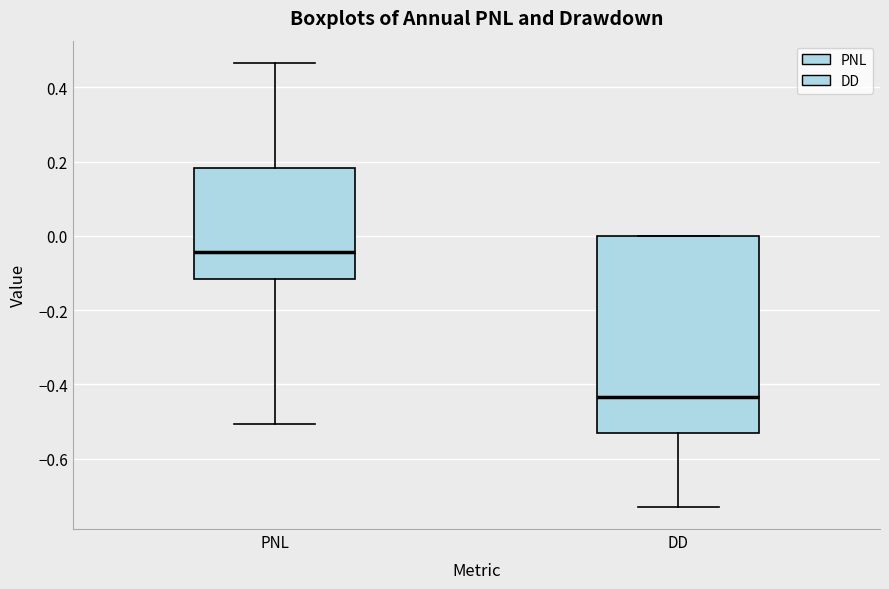

Reading left to right, read every box against the y-axis: the position of its median line, the range the box covers, and the ends of its whiskers. The values are not printed on the chart, so give them approximately, as read against the axis.

PNL: median -0.04, box -0.12 to 0.18, whiskers -0.50 to 0.46
DD: median -0.44, box -0.54 to 0.00, whiskers -0.72 to 0.00